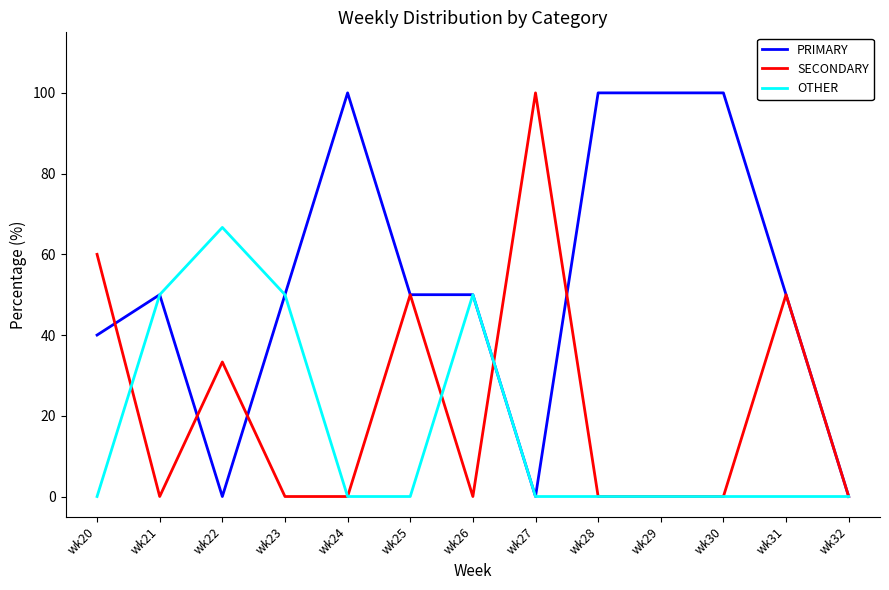

What is the highest value of the OTHER series?

66.7